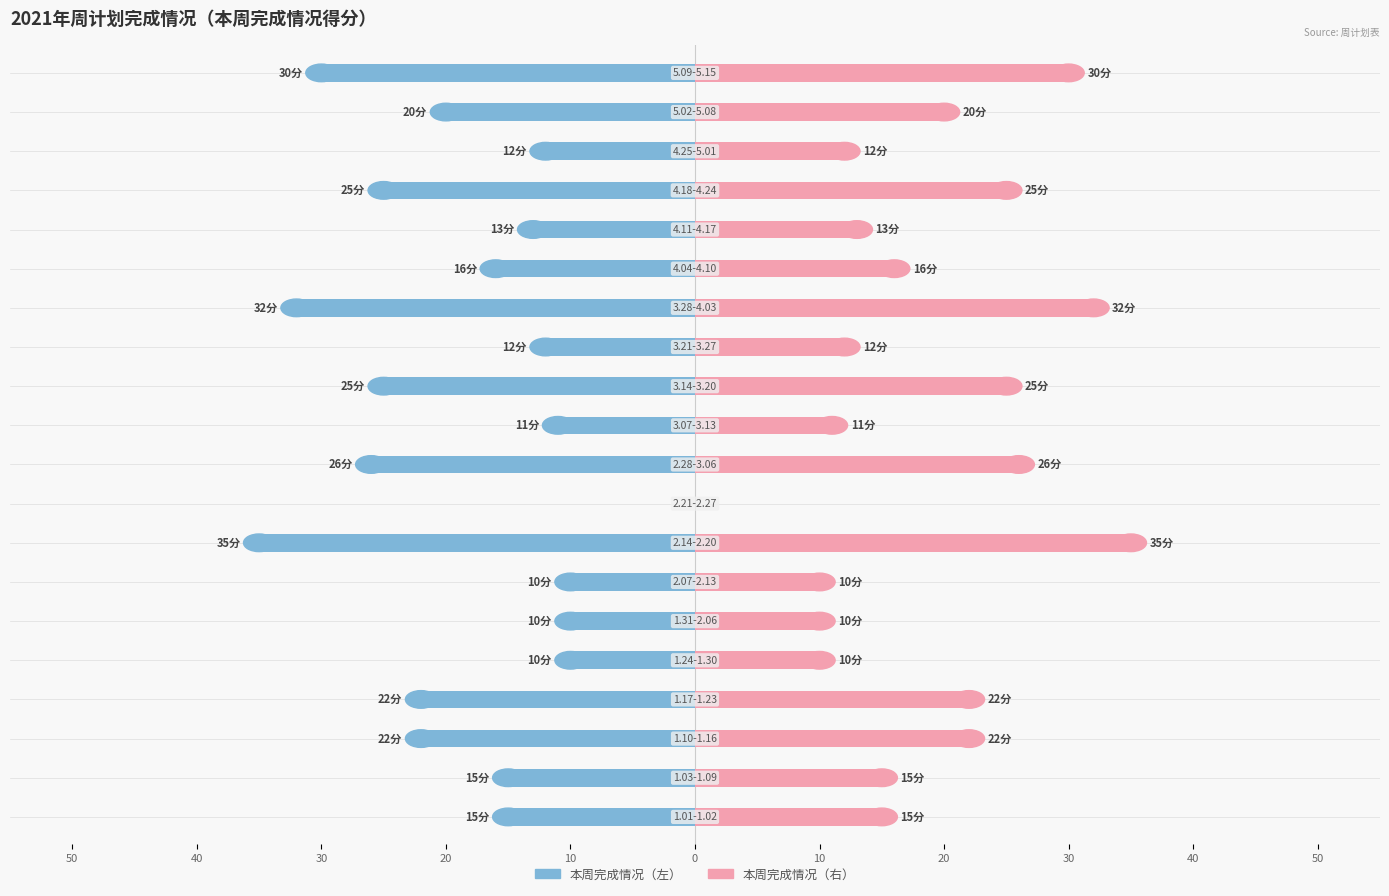

How many distinct data groups are displayed?

2